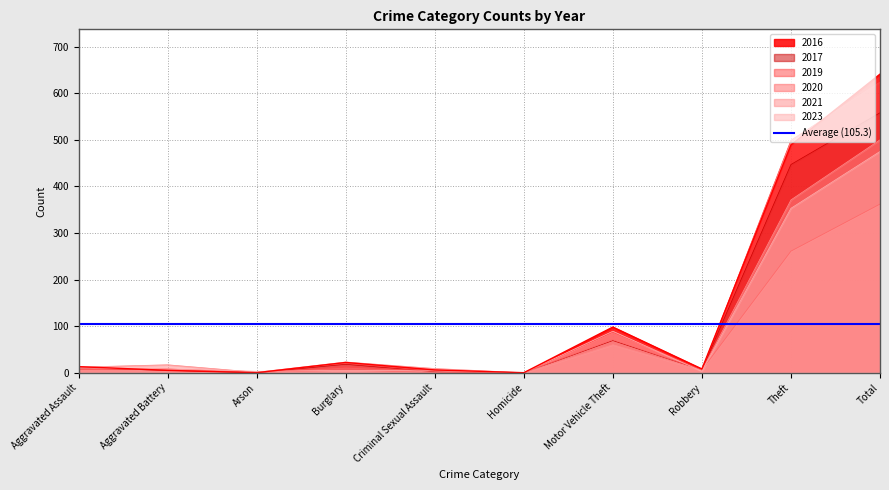

The 2021 series shows 5 at Robbery. True or false?

True